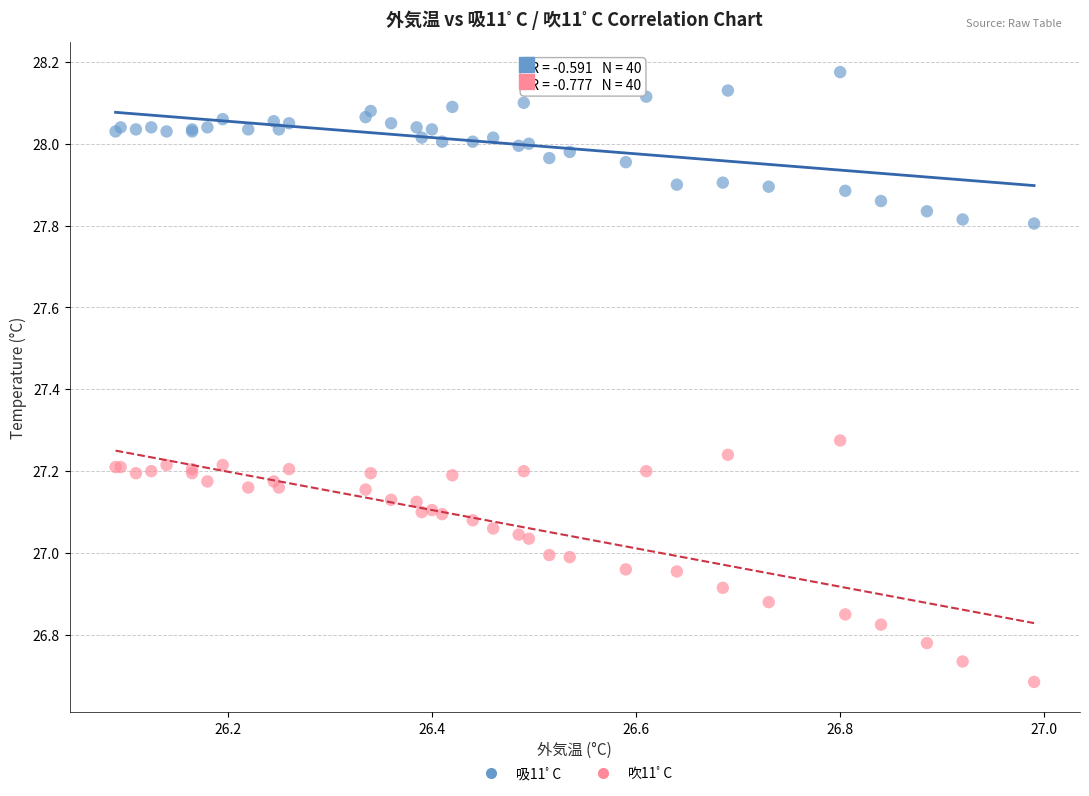

What are all the series names shown in the legend?

吸11ﾟC, 吹11ﾟC